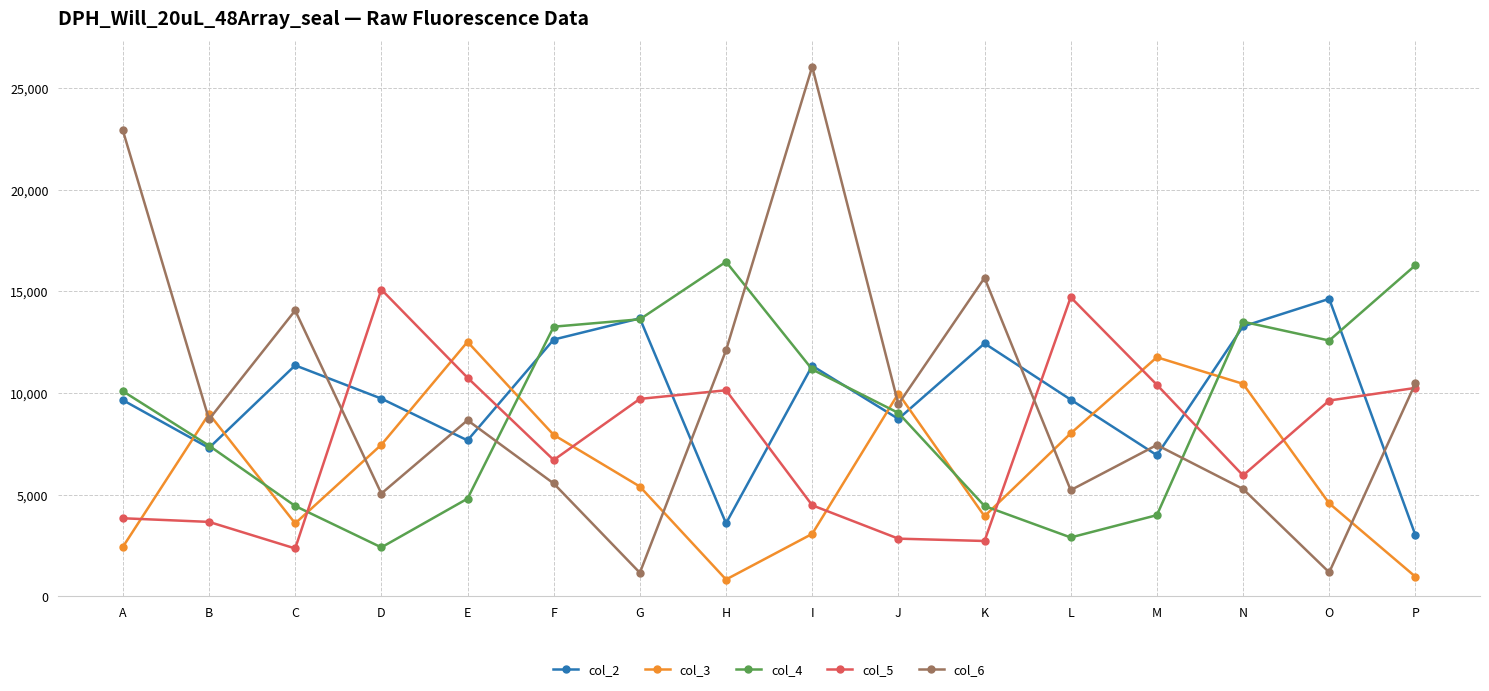

Which series has the widest spread of values?

col_6